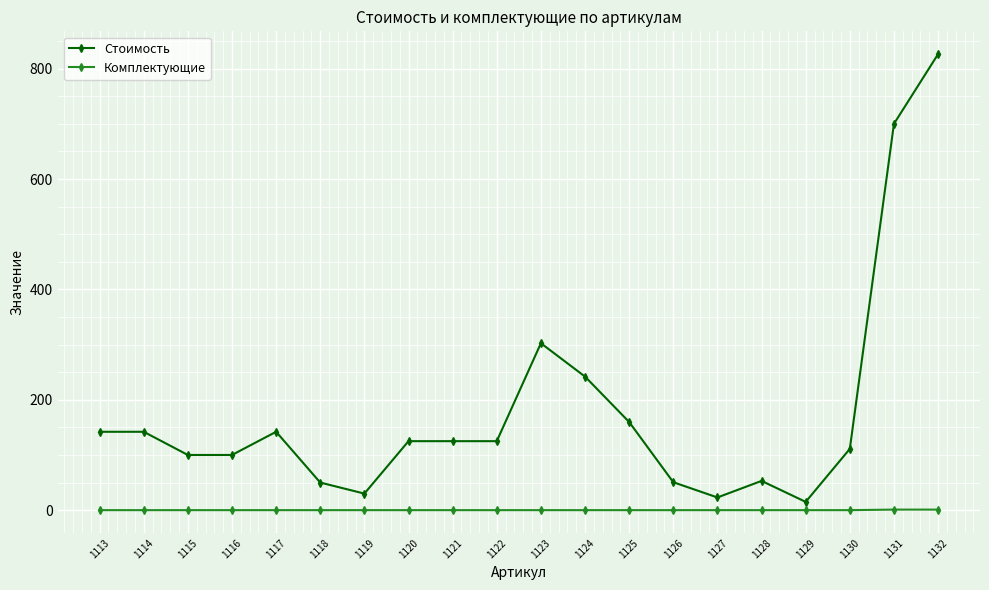

At which label is Стоимость closest to 420?

1123